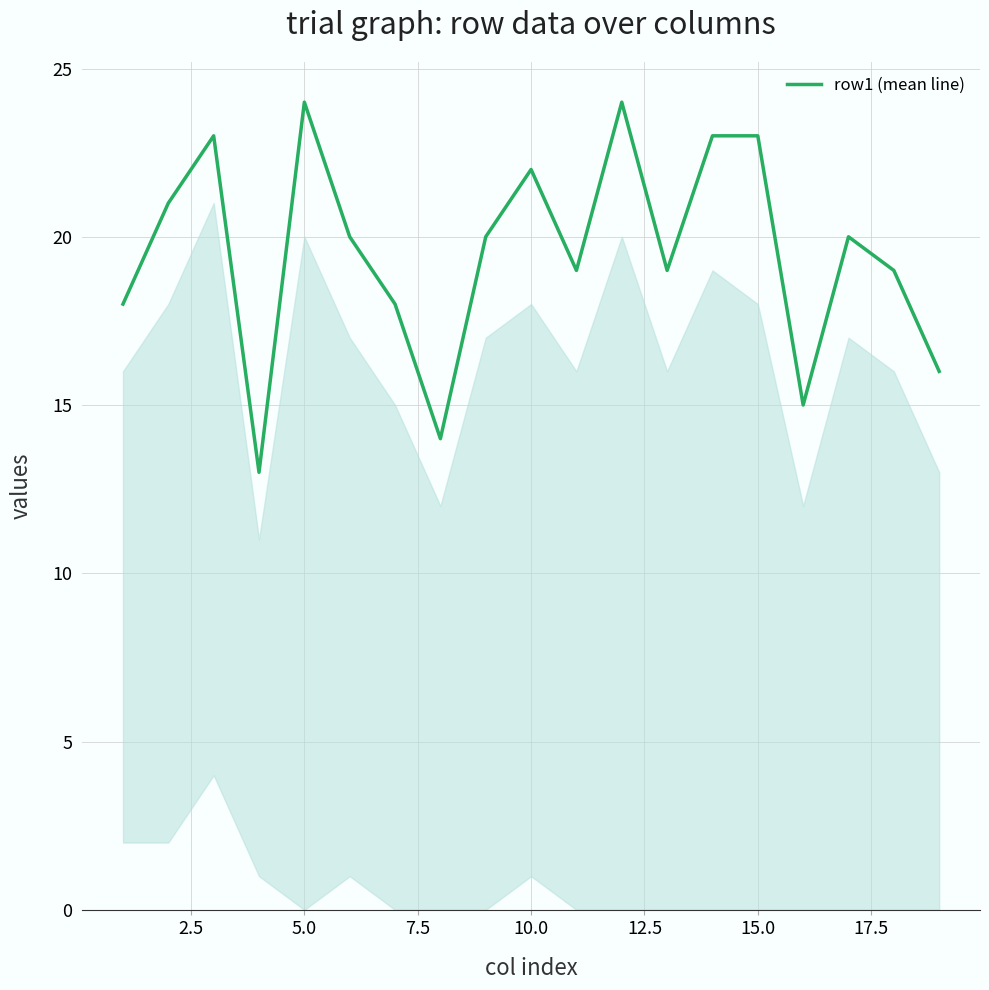

How many values are below 20?

9